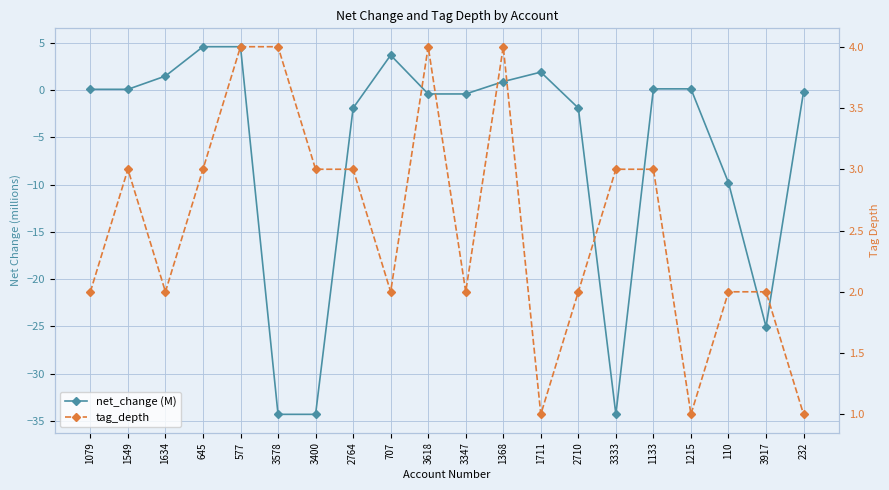

True or false: tag_depth has more than 1 interior local peaks.

True